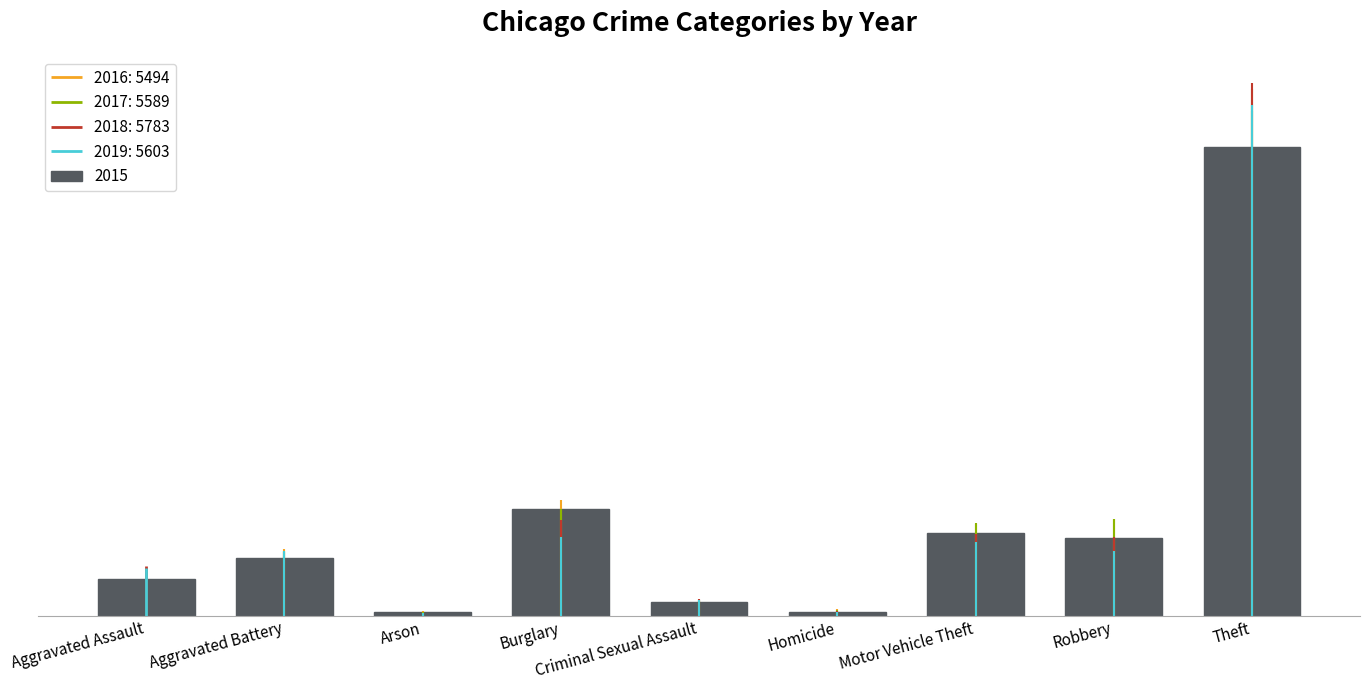

What is the total value across all series at Criminal Sexual Assault?

10363